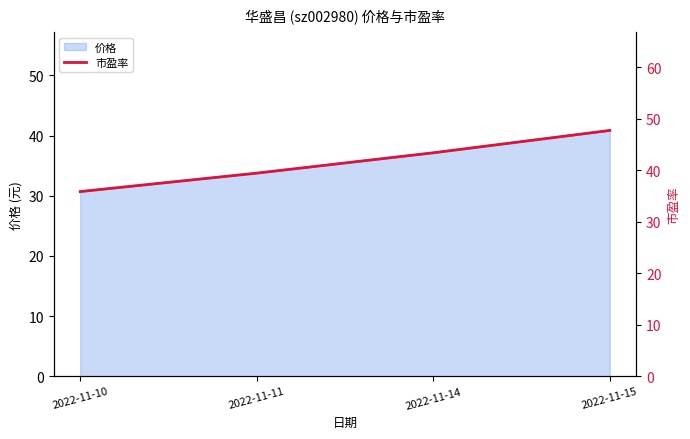

How many values in the 价格 series exceed 37?

2